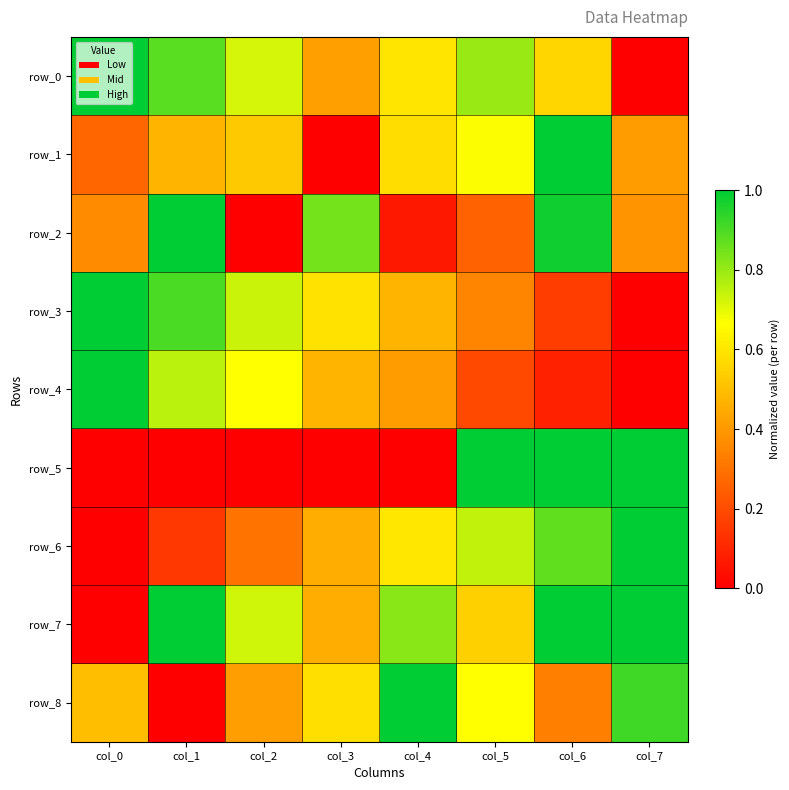

What is the total value across all series at col_5?

5.2